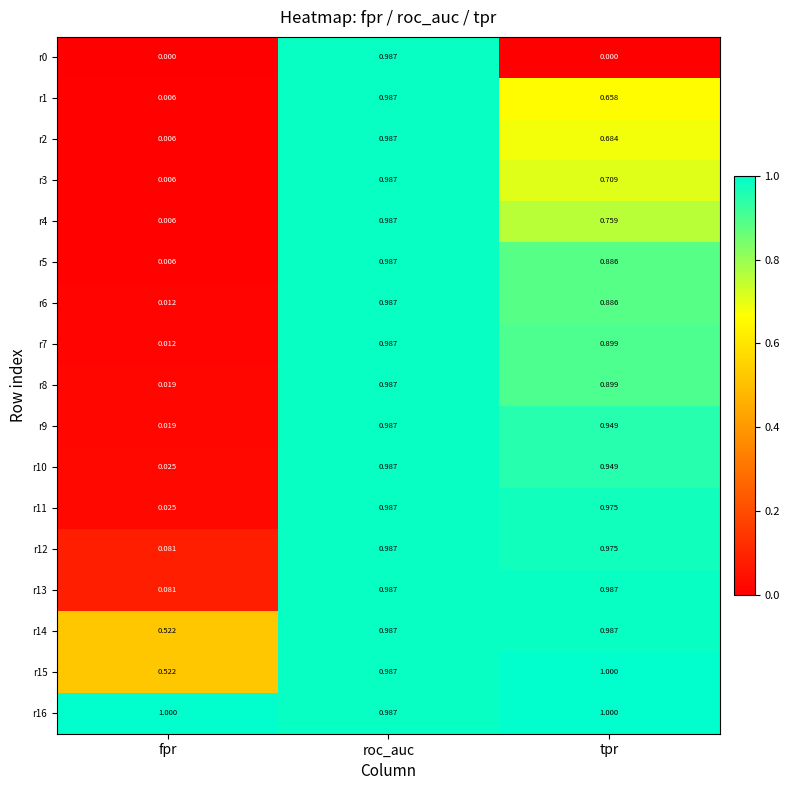

At which category is the sum across all series the highest?

roc_auc